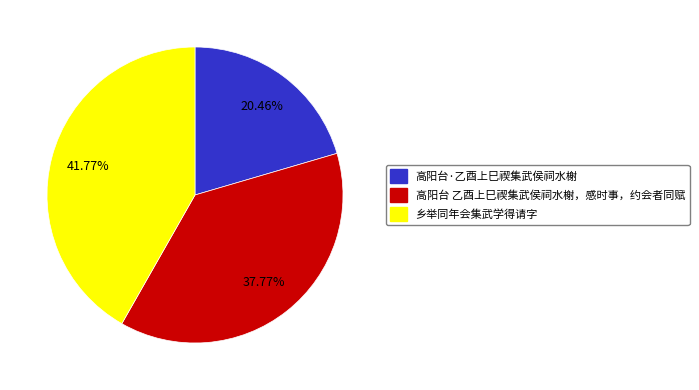

The 高阳台 乙酉上巳禊集武侯祠水榭，感时事，约会者同赋 slice represents 25% of the pie. True or false?

False